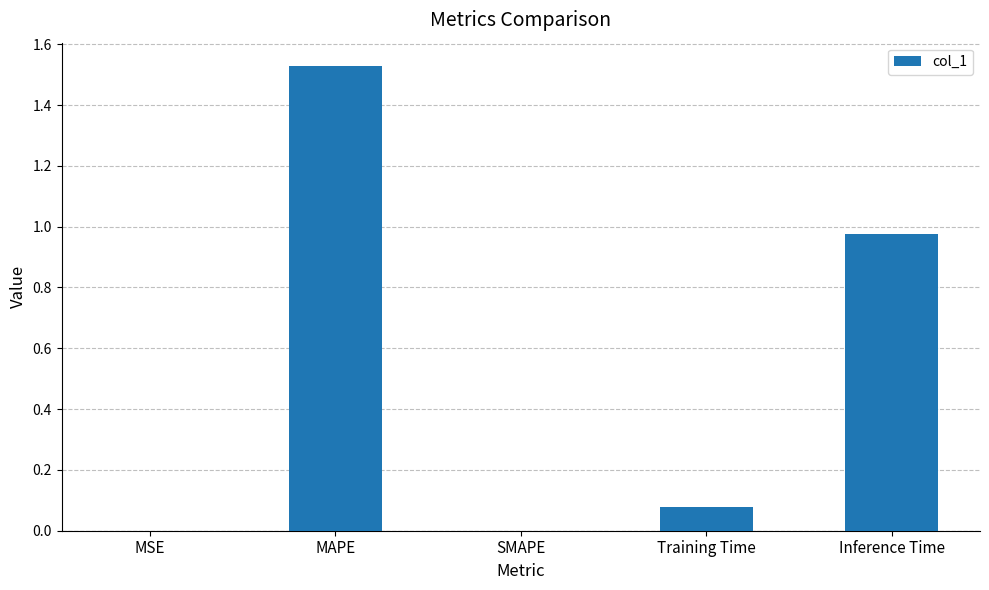

Which has a higher value, Inference Time or SMAPE?

Inference Time